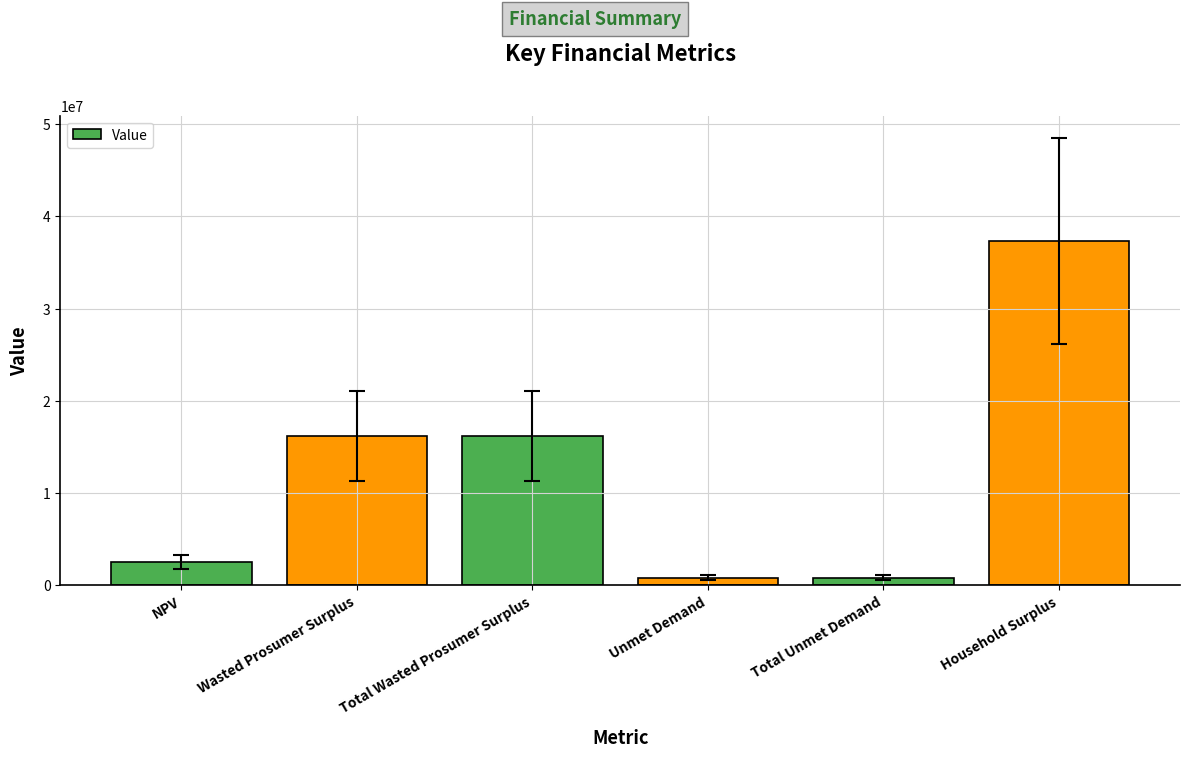

The chart shows a value of 2529717.9 at NPV. True or false?

True